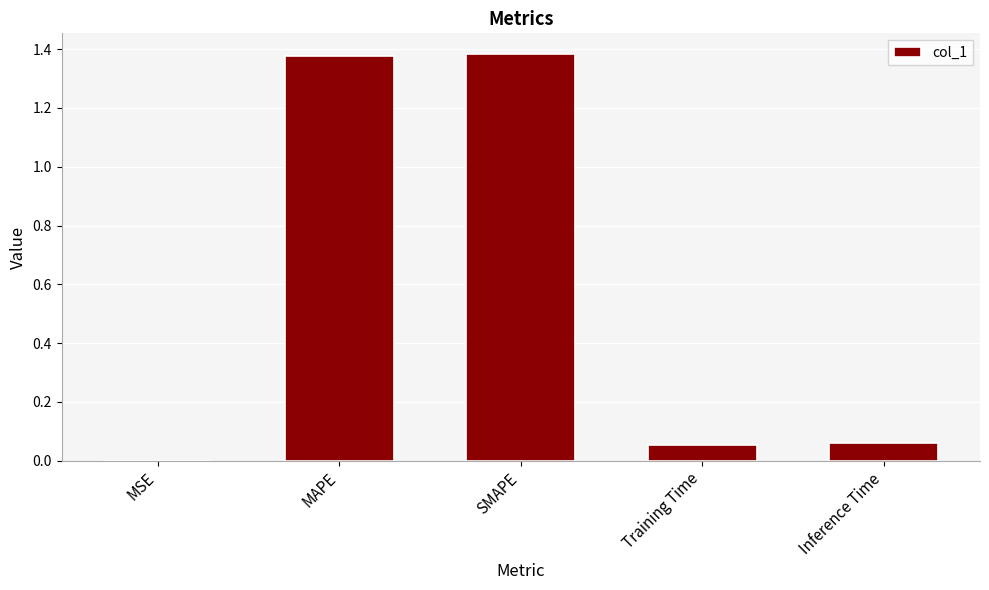

The chart shows a value of 1.9 at SMAPE. True or false?

False